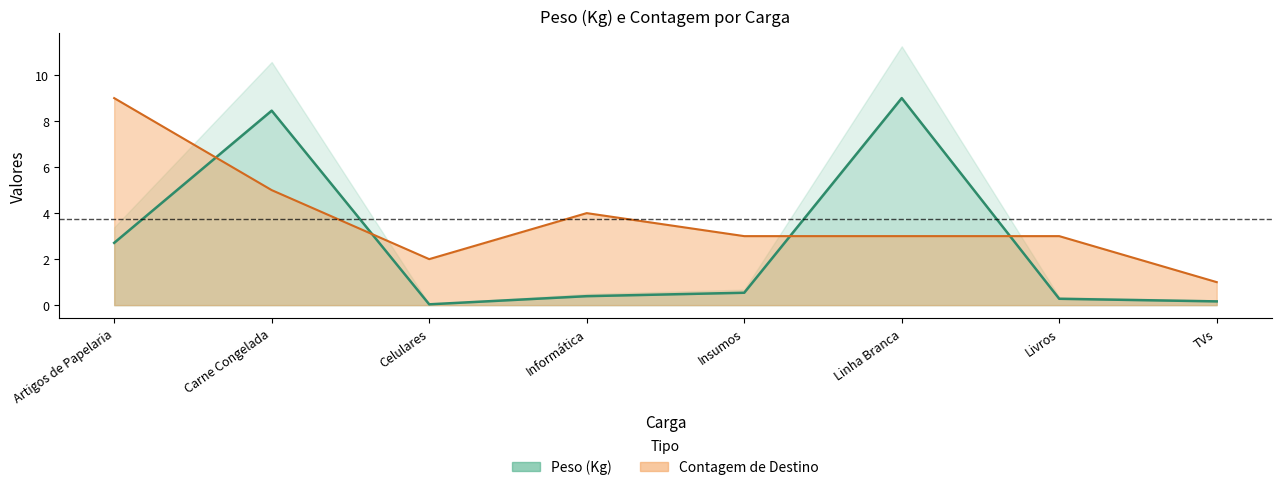

What is the value of the Contagem point at the 6th from the left?

3.0